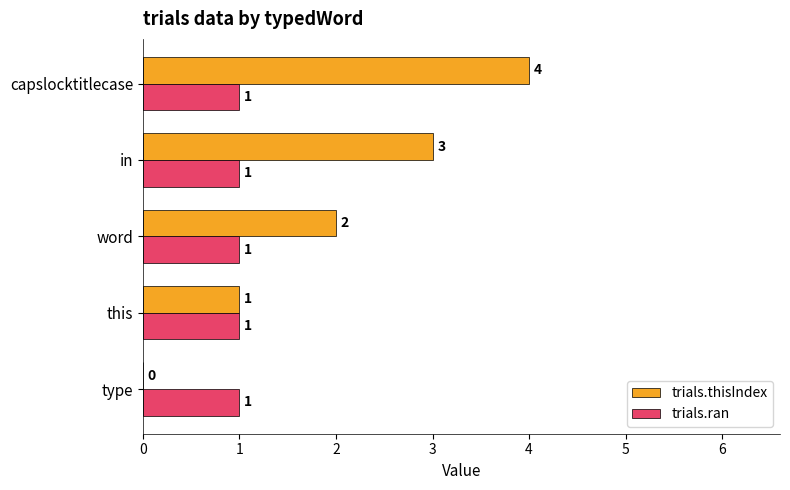

What are all the series names shown in the legend?

trials.thisIndex, trials.ran